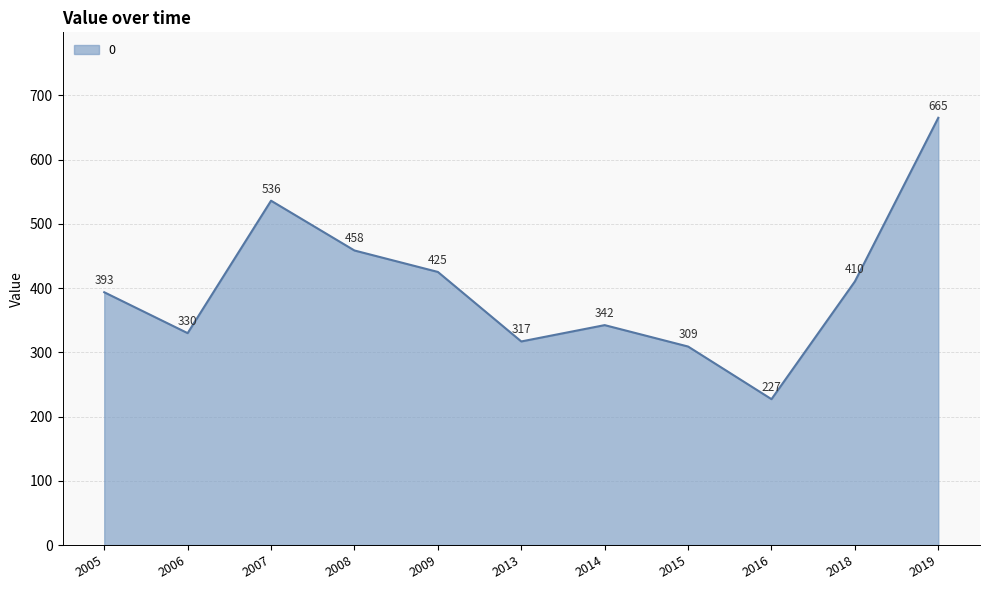

True or false: the data shows 309.0 at 2015.

True